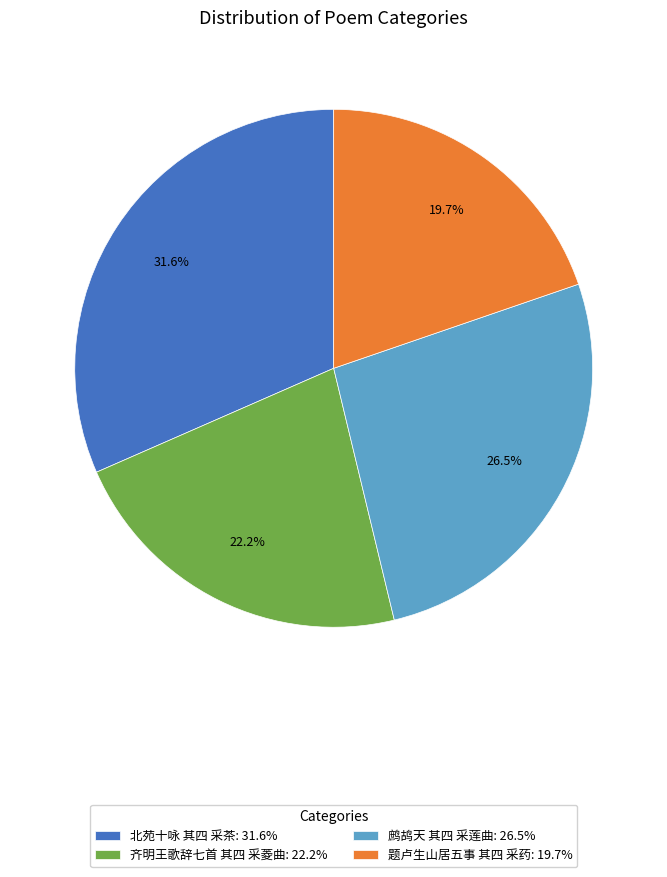

What is the ratio of the value at 北苑十咏 其四 采茶 to the value at 鹧鸪天 其四 采莲曲?

1.2